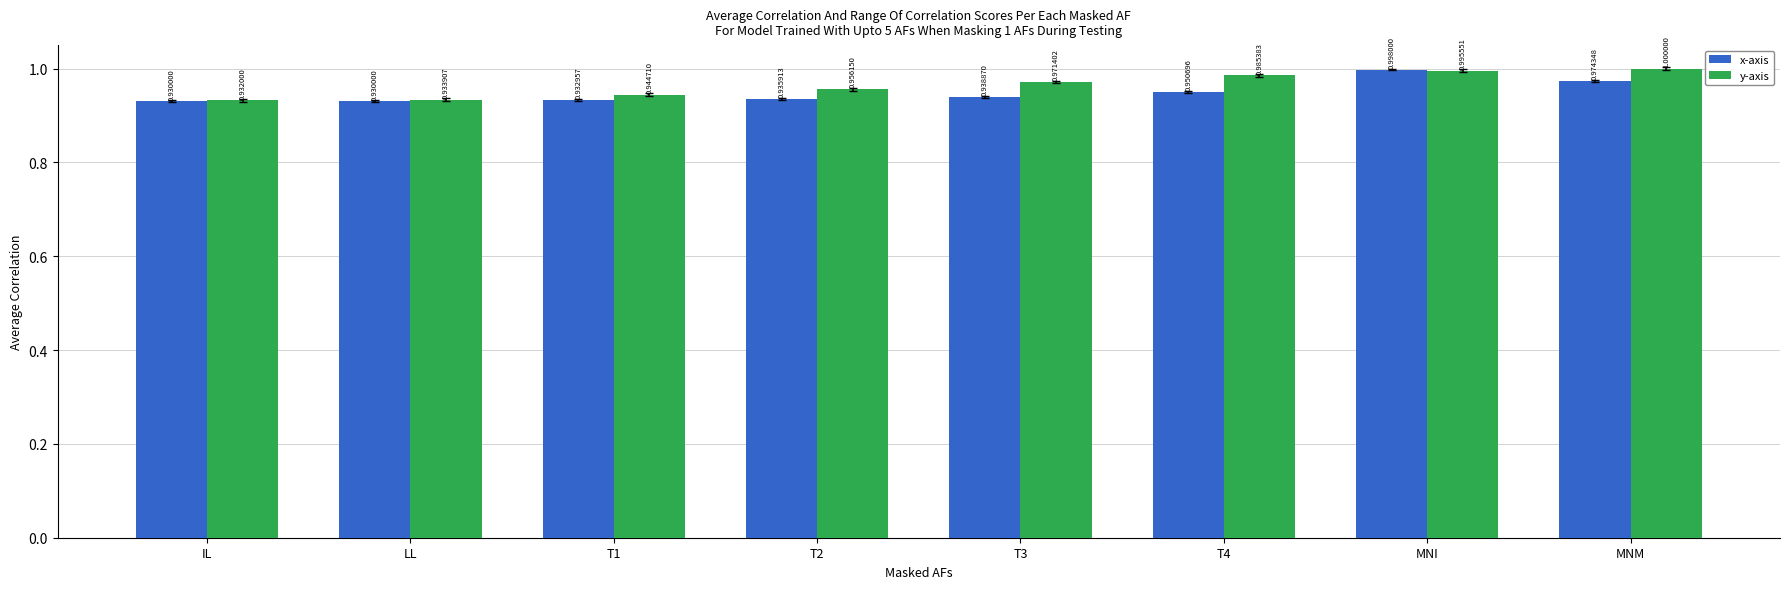

True or false: y-axis has a value of 1.0 at T3.

True